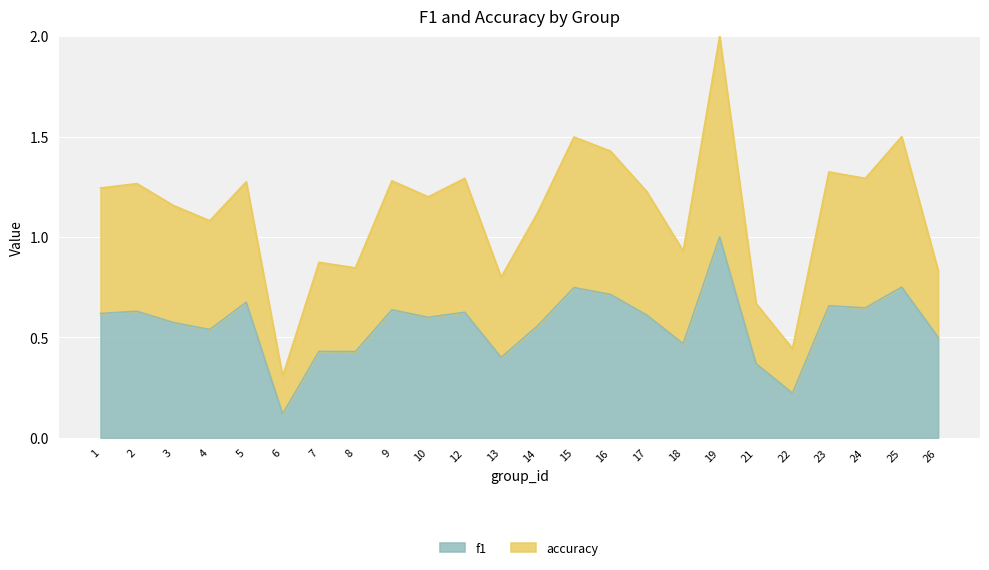

True or false: f1 and accuracy intersect in this chart.

False